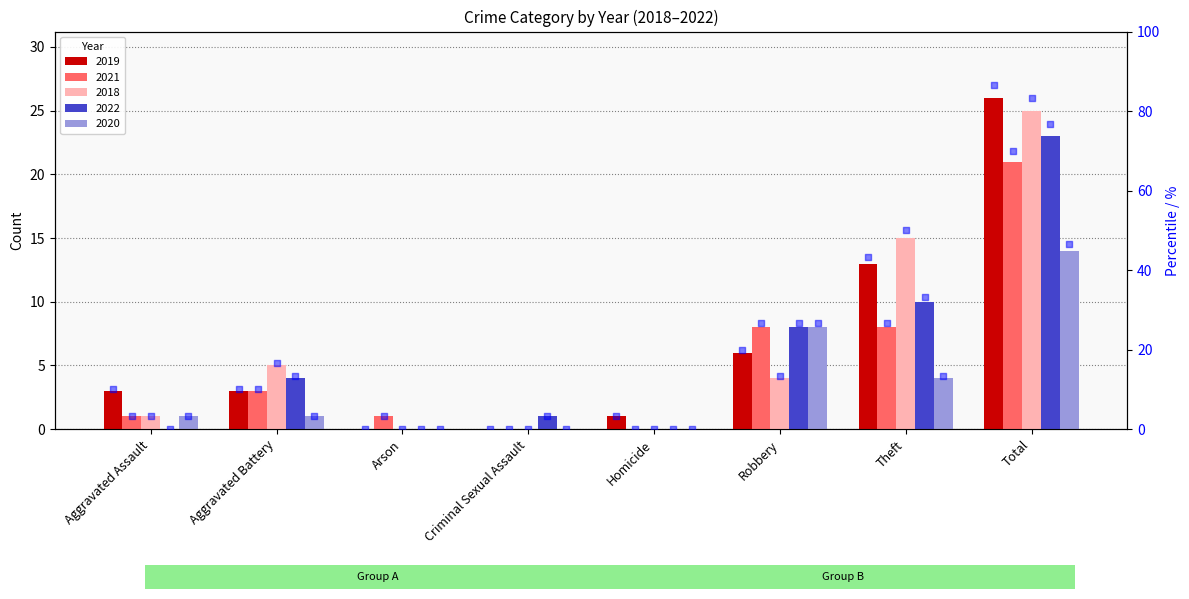

Between Arson and Total, which is larger?

Total